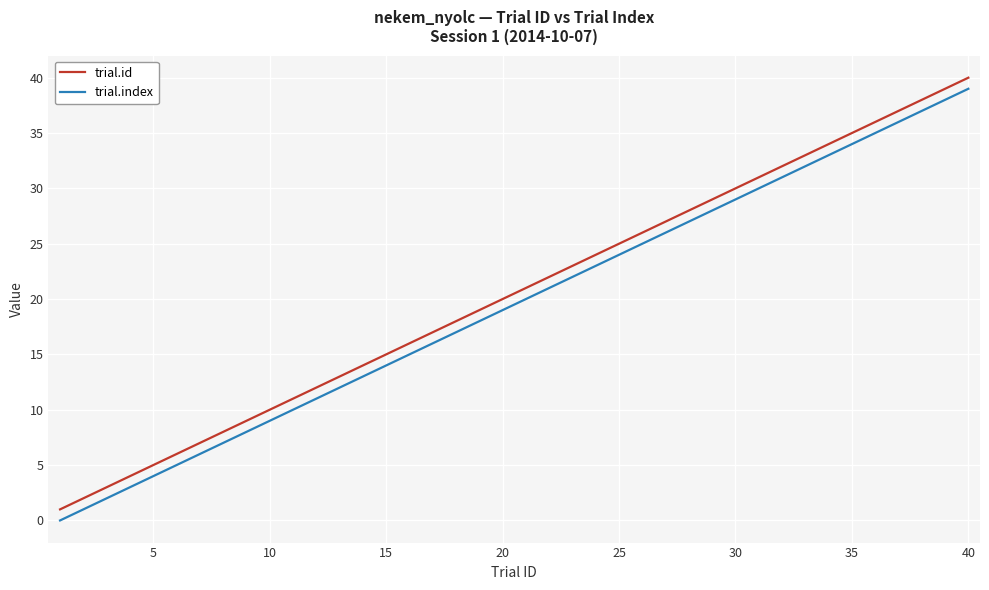

What is the highest value of the trial.id series?

40